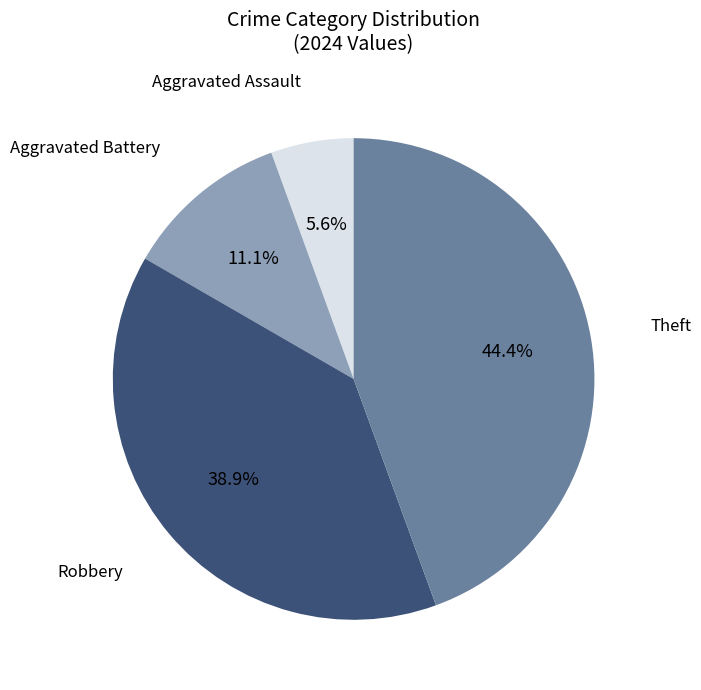

Is there a majority slice in this chart?

No